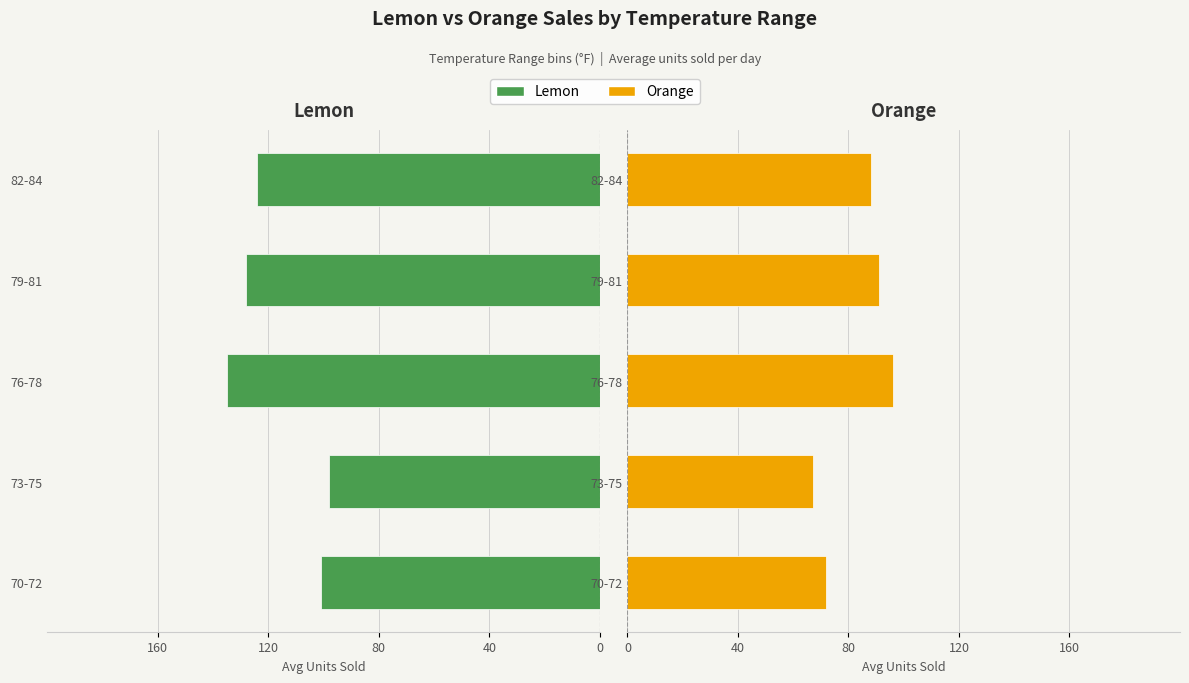

How many bars are there in total?

10